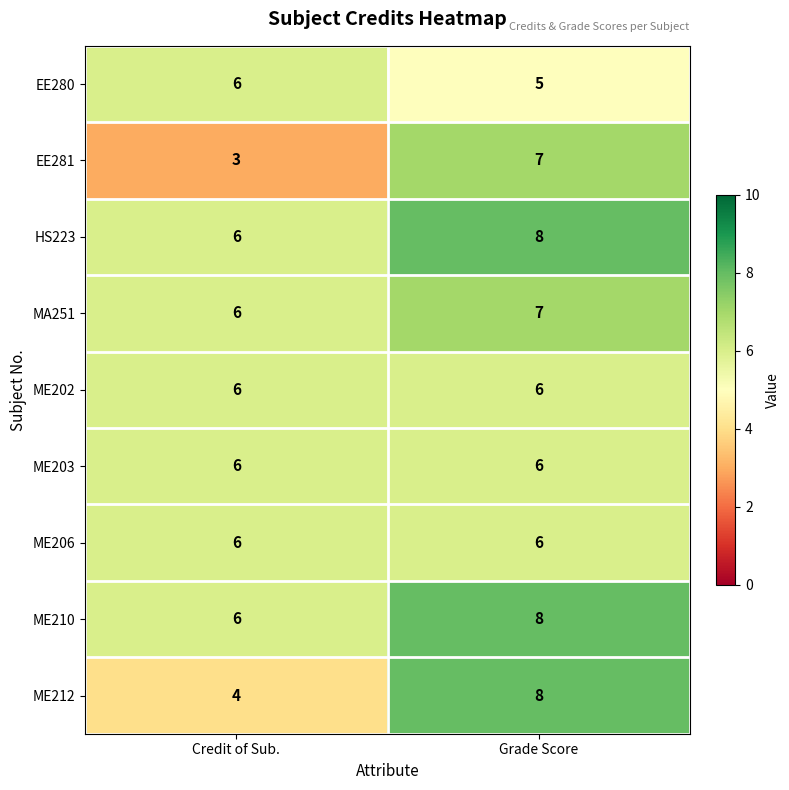

Is the value of EE280 at Credit of Sub. greater than the value of ME212 at Credit of Sub.?

Yes